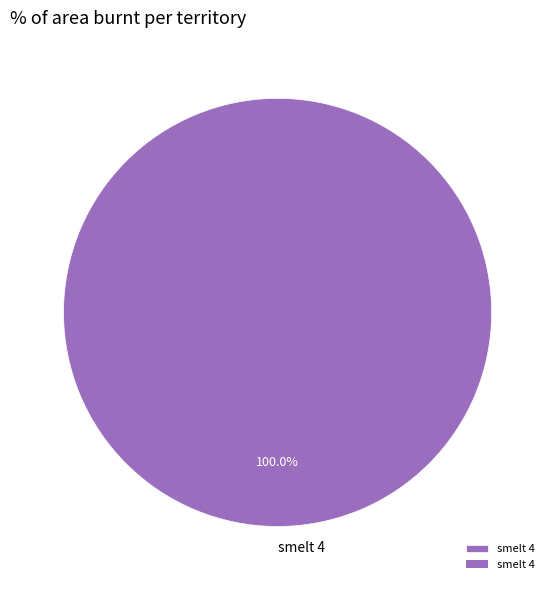

What is the majority slice?

smelt 4